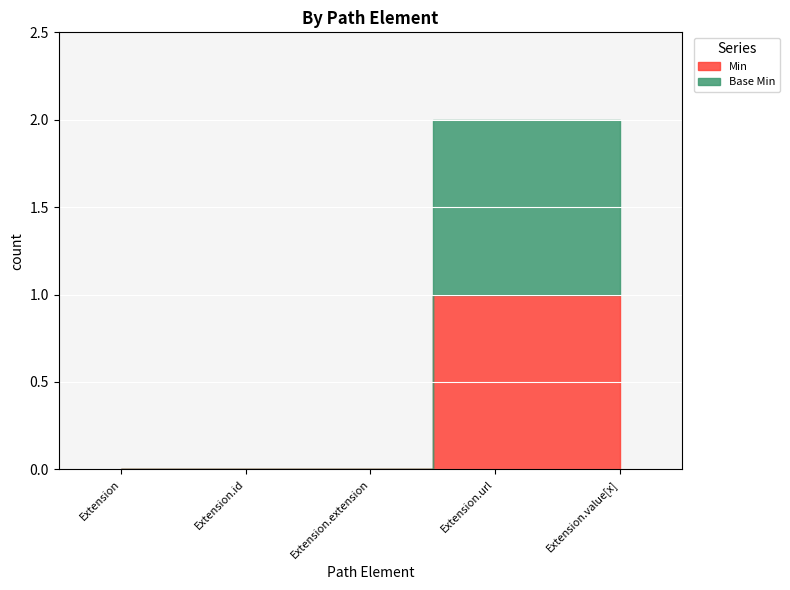

What position from the right is Extension?

5